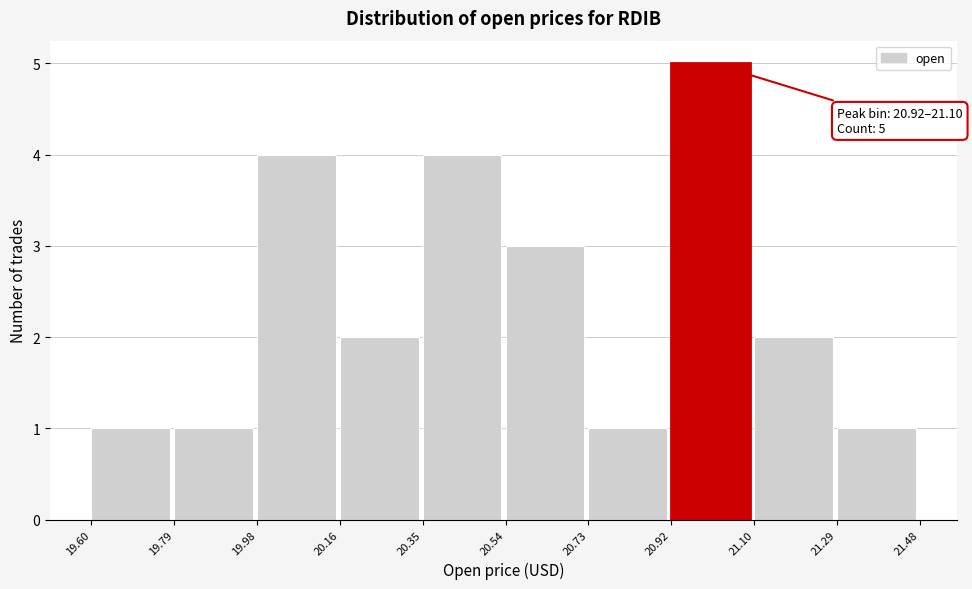

Which range on the x-axis has the tallest bar?

20.92 to 21.10